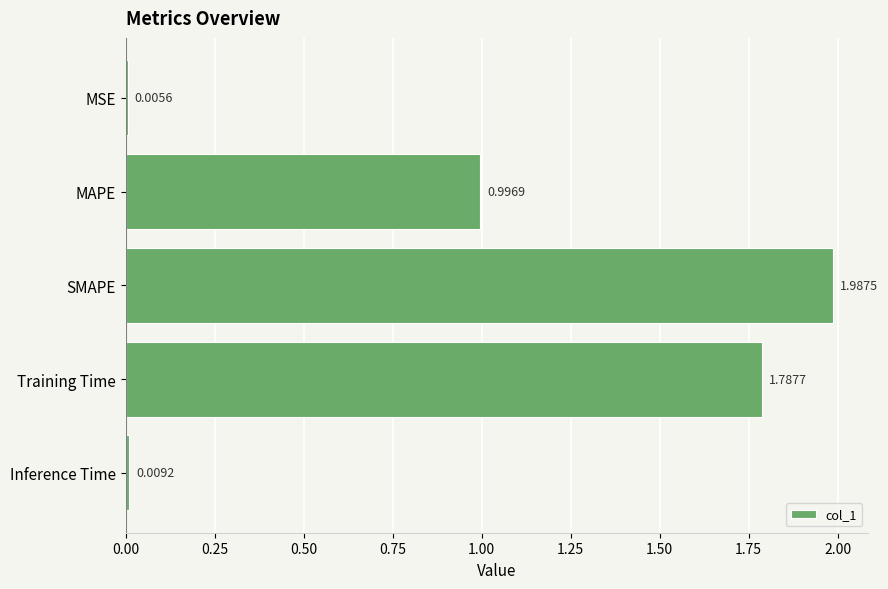

What is the sum of all values?

4.8